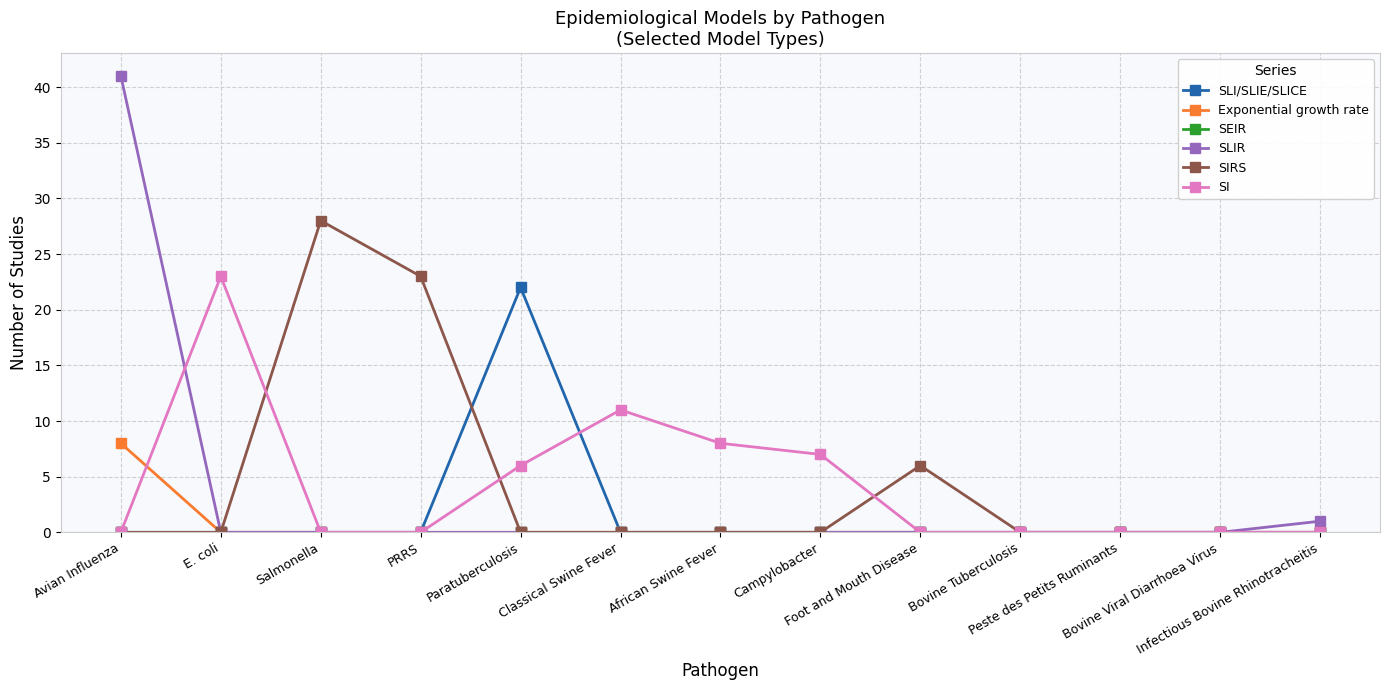

How many categories are shown in the chart?

13